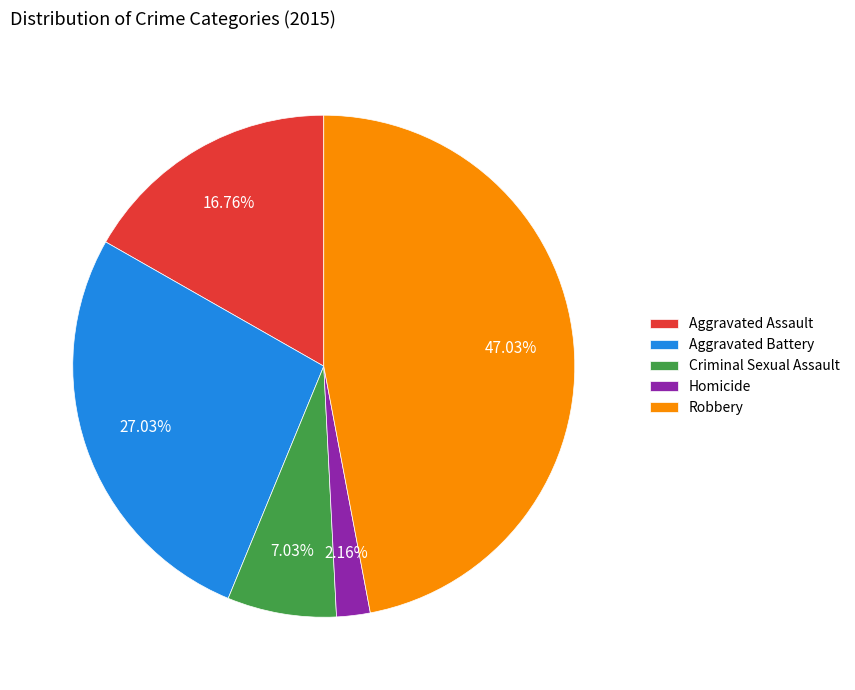

To the nearest percent, what is the average slice percentage?

20%